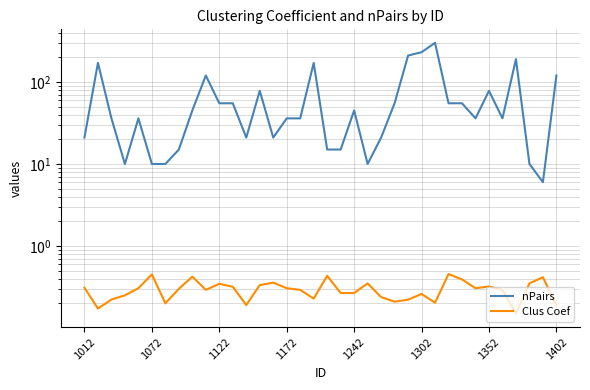

Between 15 and 19, which series saw the biggest shift?

nPairs